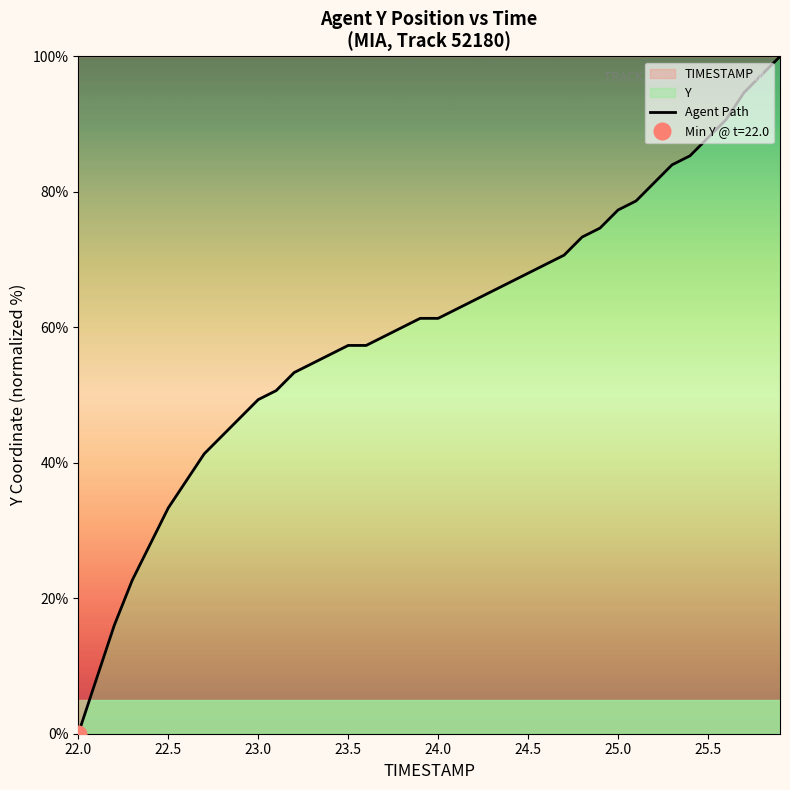

What is the maximum value shown in the chart?

100.0